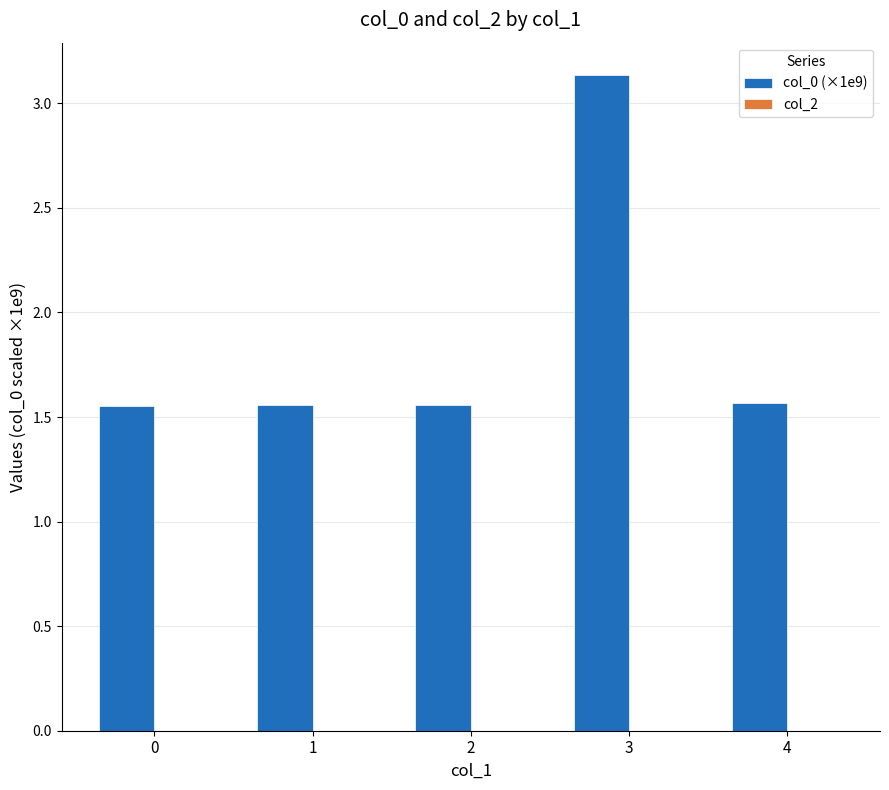

What is the change in value from 3 to 4?

-1.6